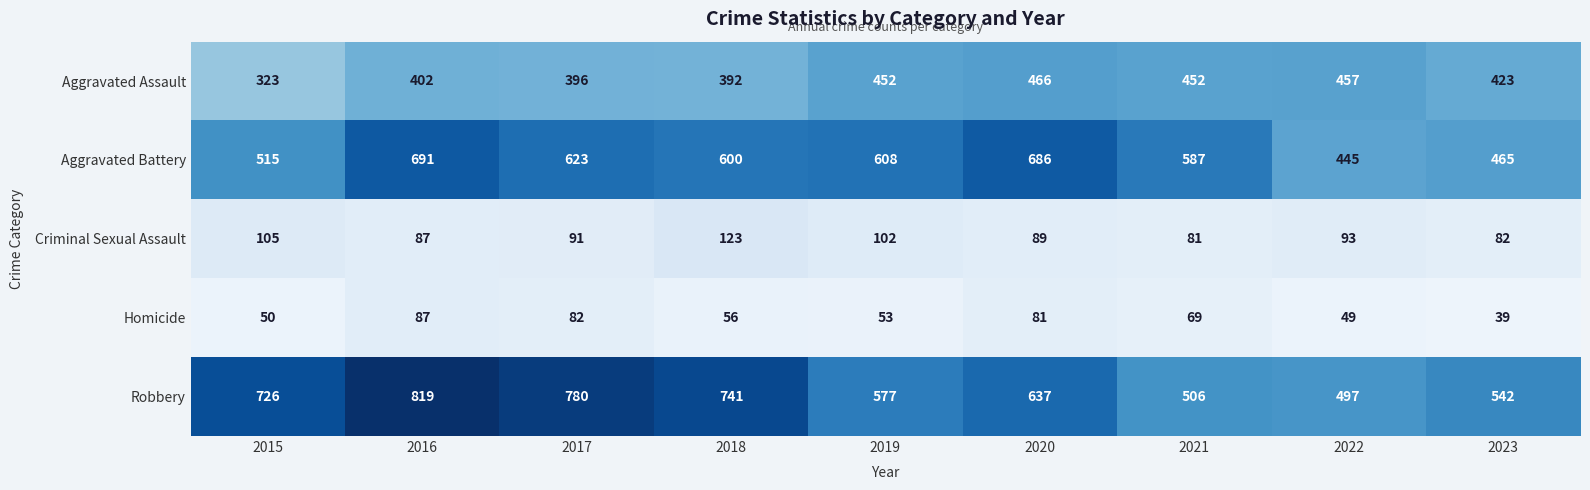

Which series has the widest spread of values?

Robbery